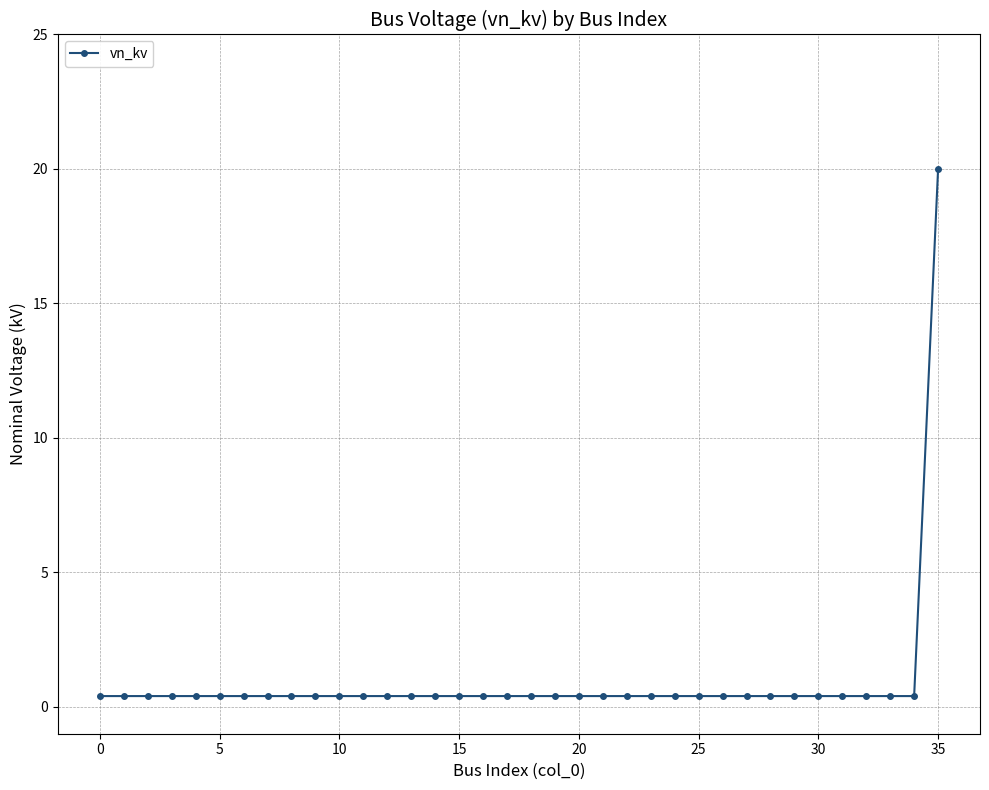

What is the sum of all values?

34.0